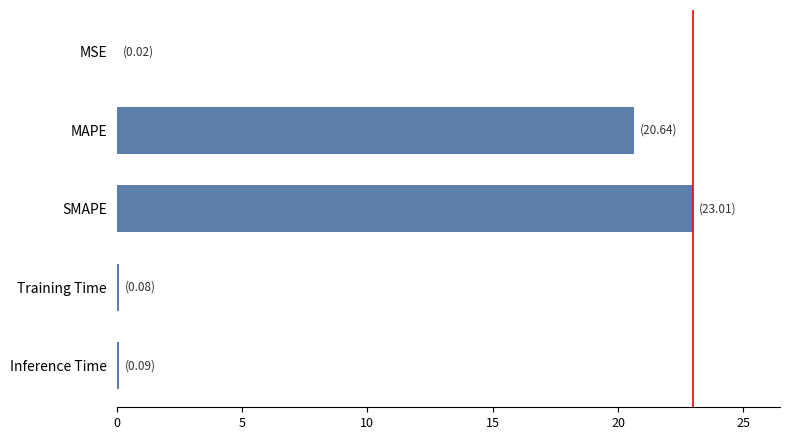

Which has a higher value, MSE or SMAPE?

SMAPE